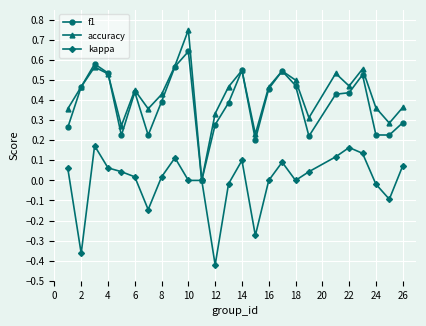

How many lines are shown in the chart?

3